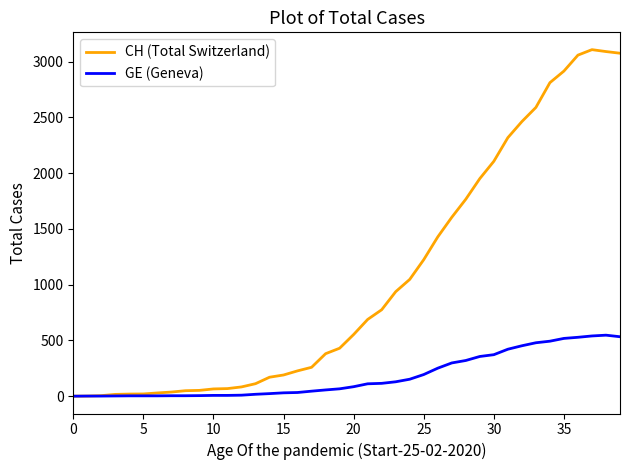

Rank the series by their average value, from lowest to highest.

GE (Geneva), CH (Total Switzerland)